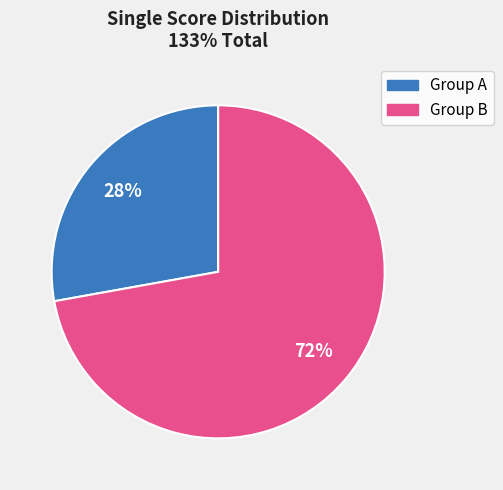

To the nearest percent, what is the average slice percentage?

50%